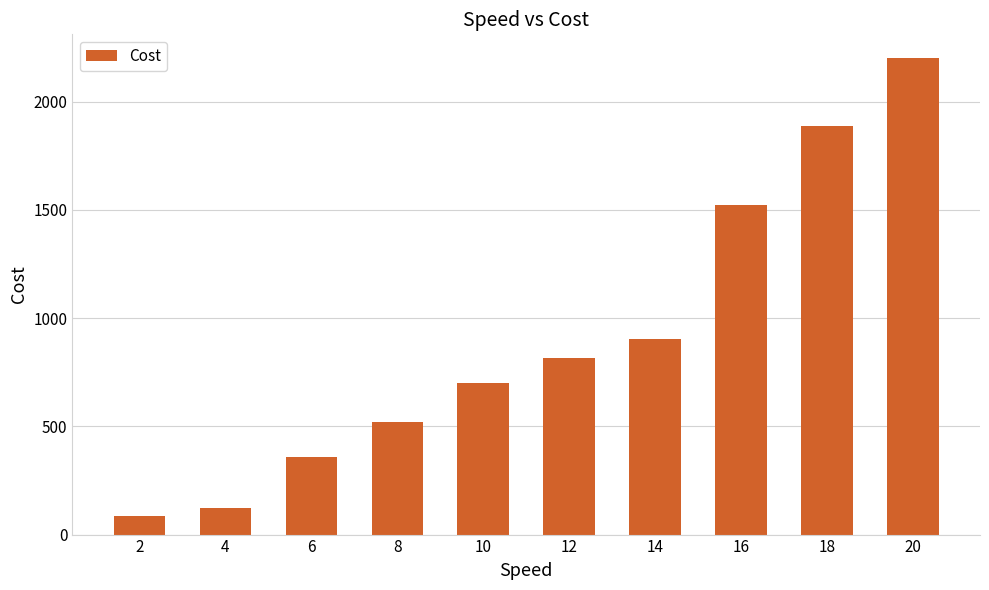

Reading left to right, extract all data points from this chart.

2=88	4=124	6=358	8=519	10=699	12=816	14=905	16=1521	18=1888	20=2201